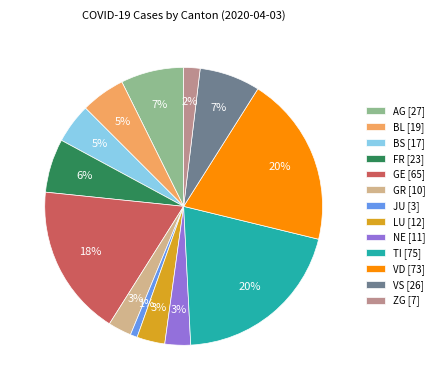

Does JU [3] represent more than half of the total?

No